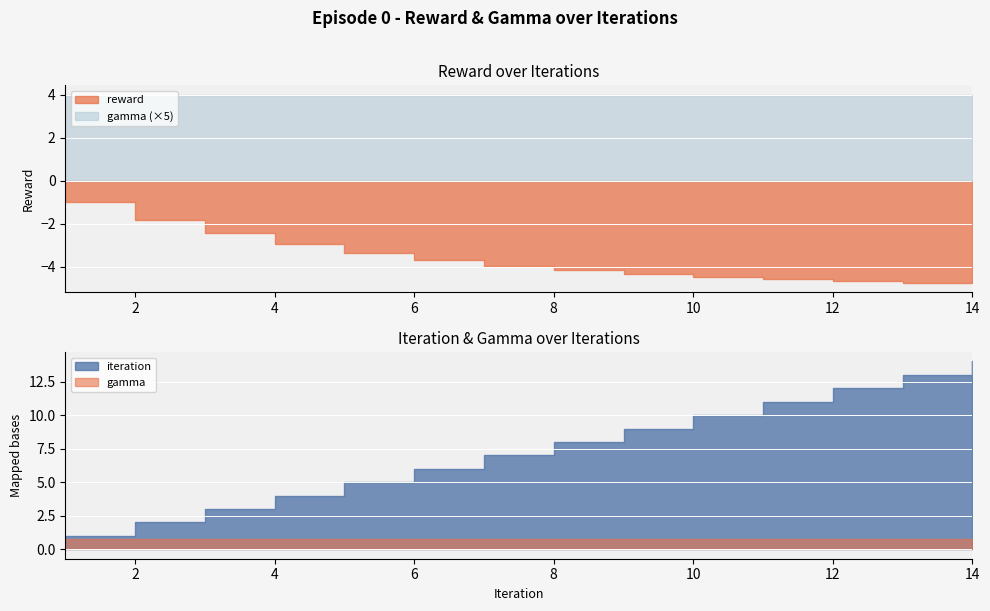

True or false: gamma and reward cross at least once.

False